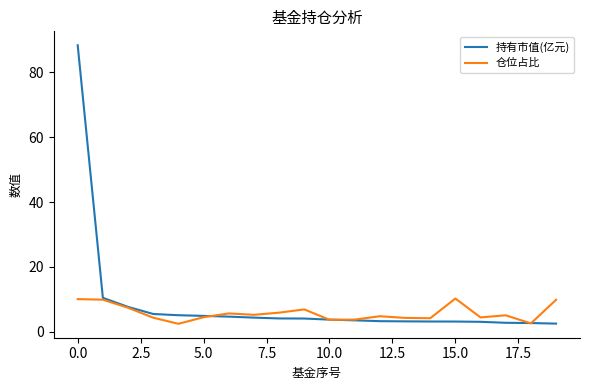

What is the greatest value displayed?

88.4